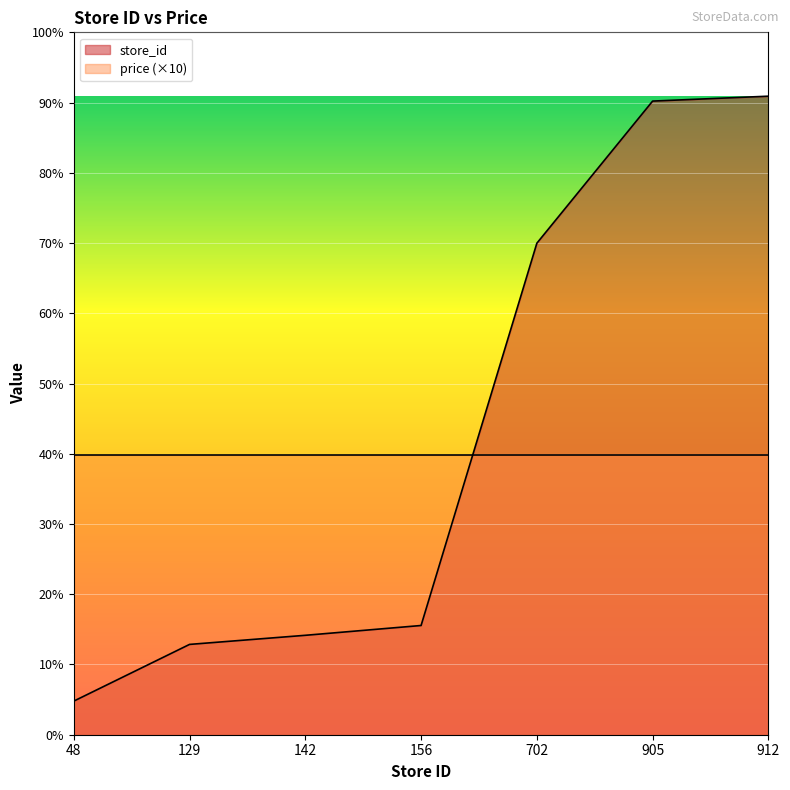

How many data points are less than 156?

3